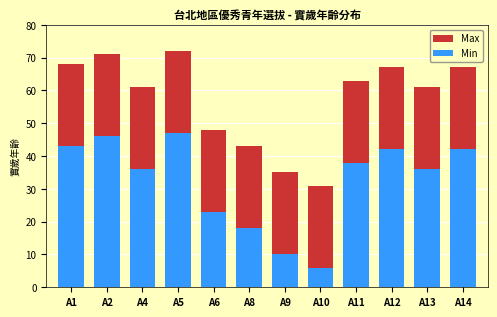

What is the value of the Max bar at the 1st from the left?

68